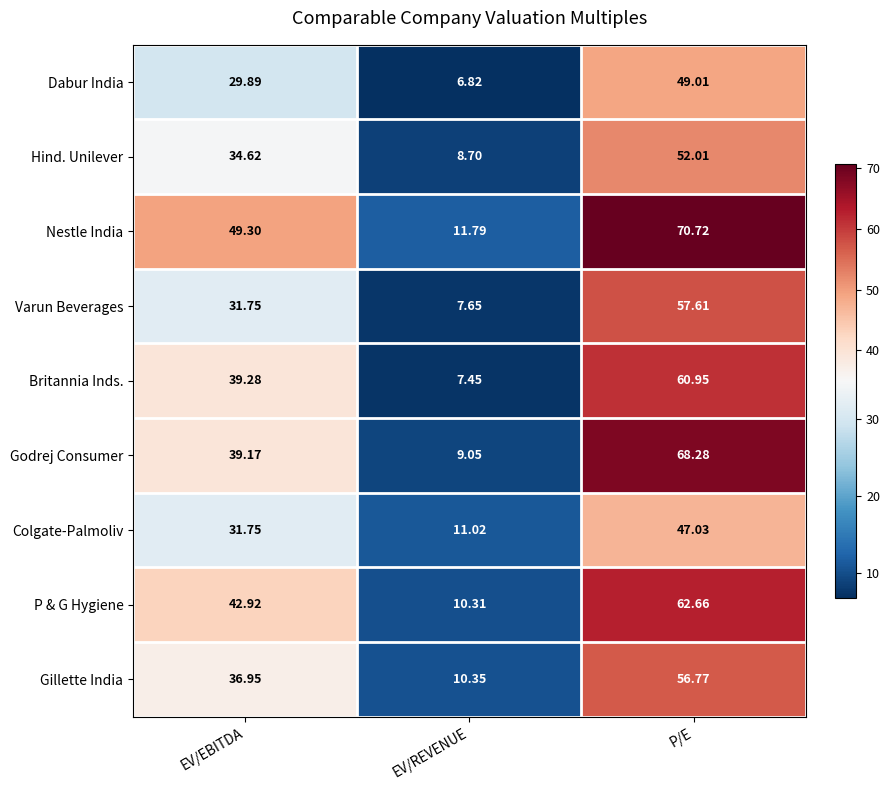

At which label is Hind. Unilever closest to 30?

EV/EBITDA